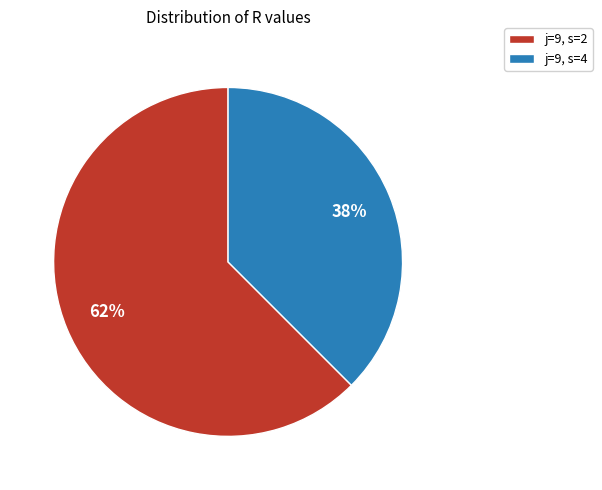

Is it true that j=9, s=2 is 52% of the pie?

False